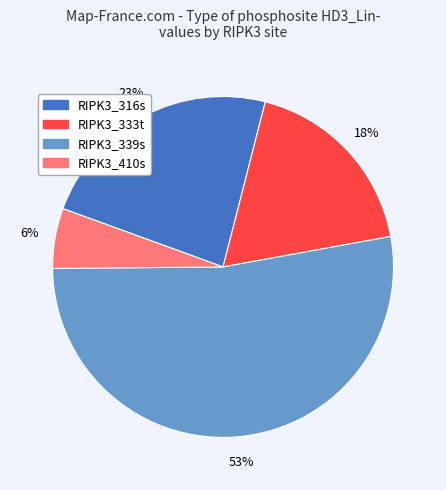

How many slices are in this pie chart?

4